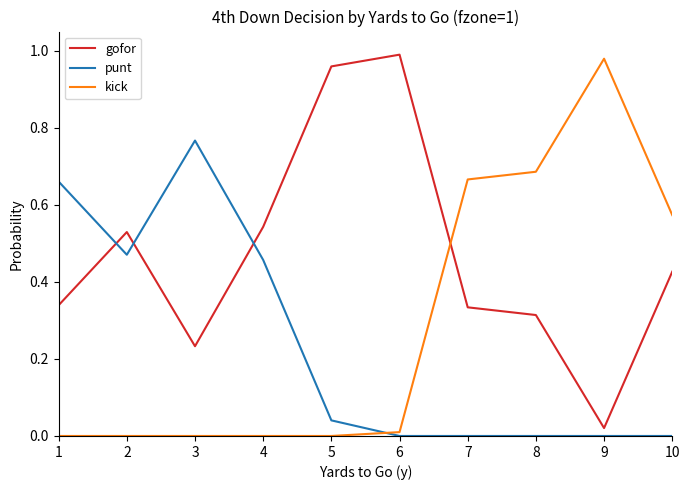

At which label does gofor reach its minimum?

9